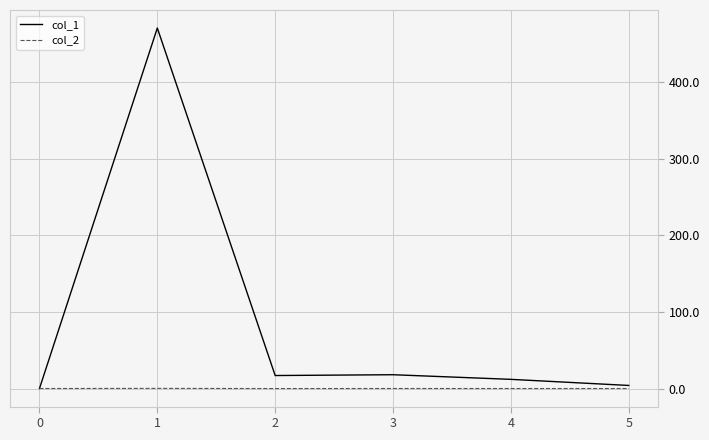

What is the total value across all series at 1?

471.0